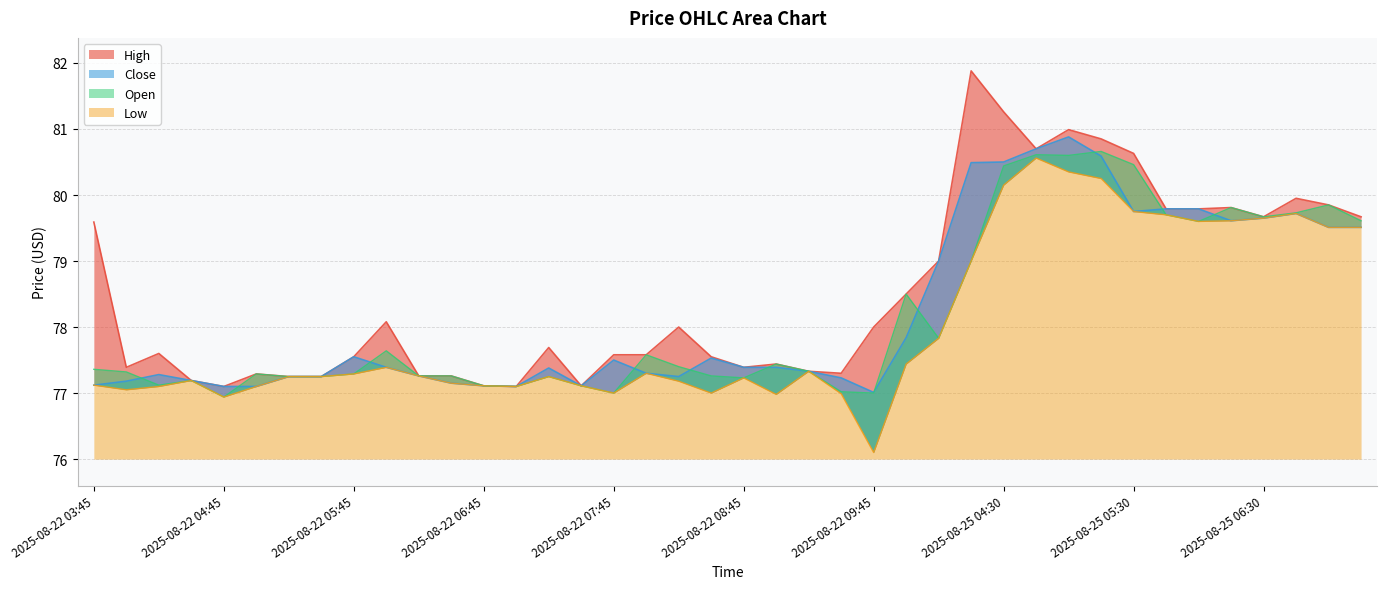

Rank the series by their maximum value, from highest to lowest.

High, Close, Open, Low